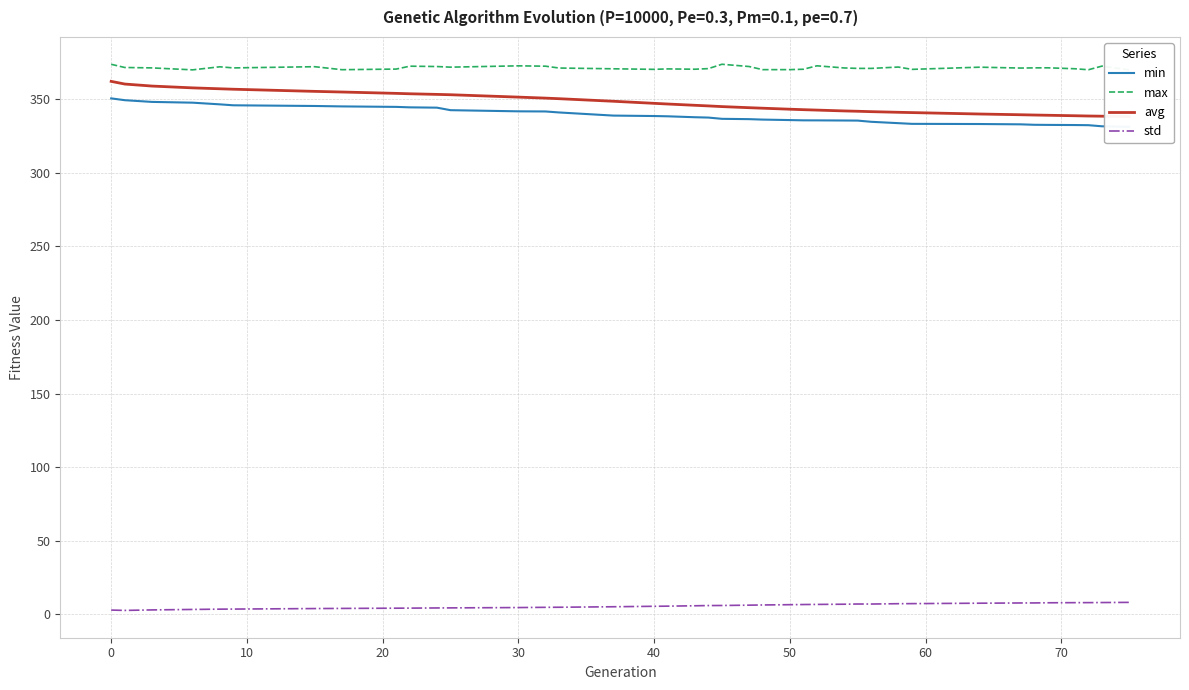

Is it true that std equals 6.6 at 50?

True